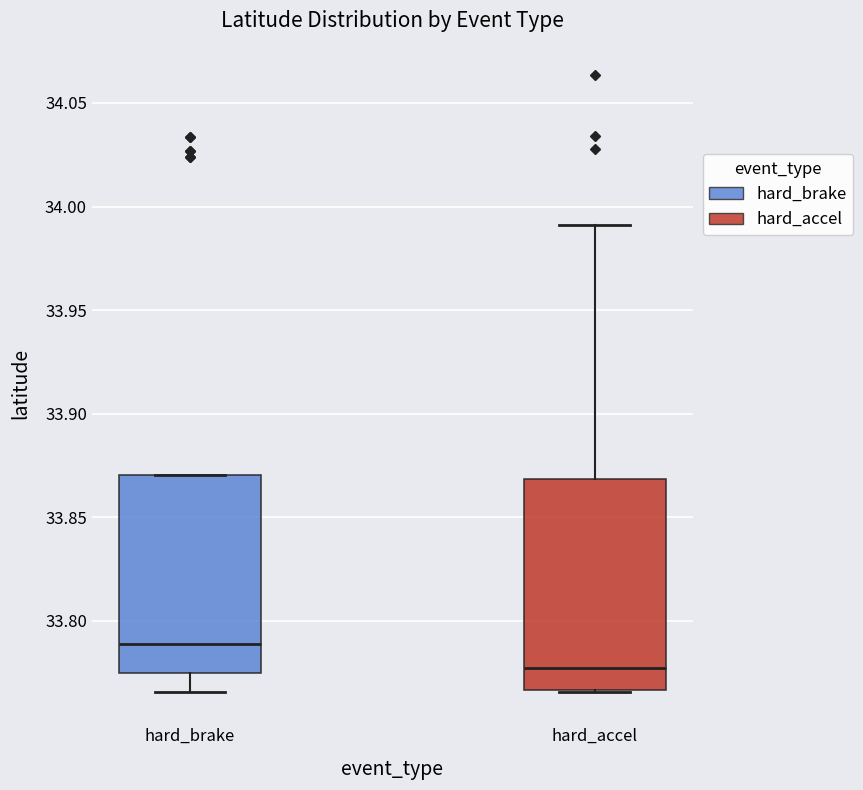

Which box is the tallest, from its lower edge to its upper edge?

hard_accel